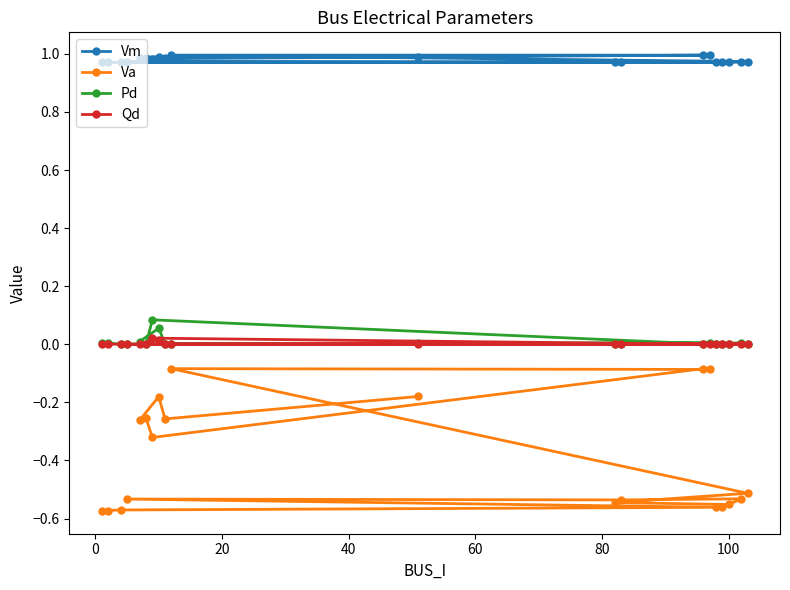

How many interior local valleys does the Qd series have?

5